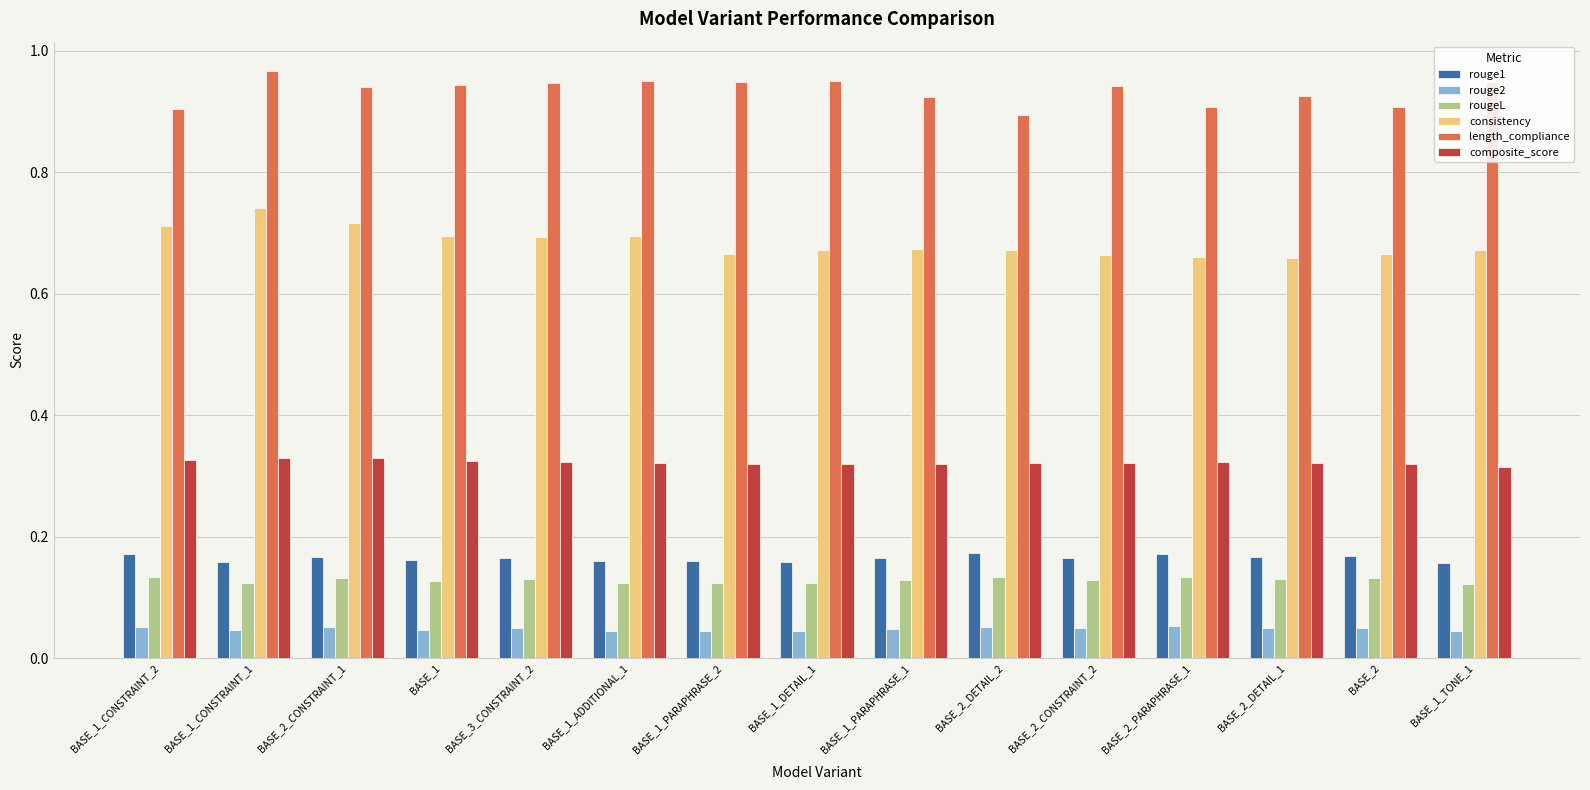

Count the number of data series in this chart.

6